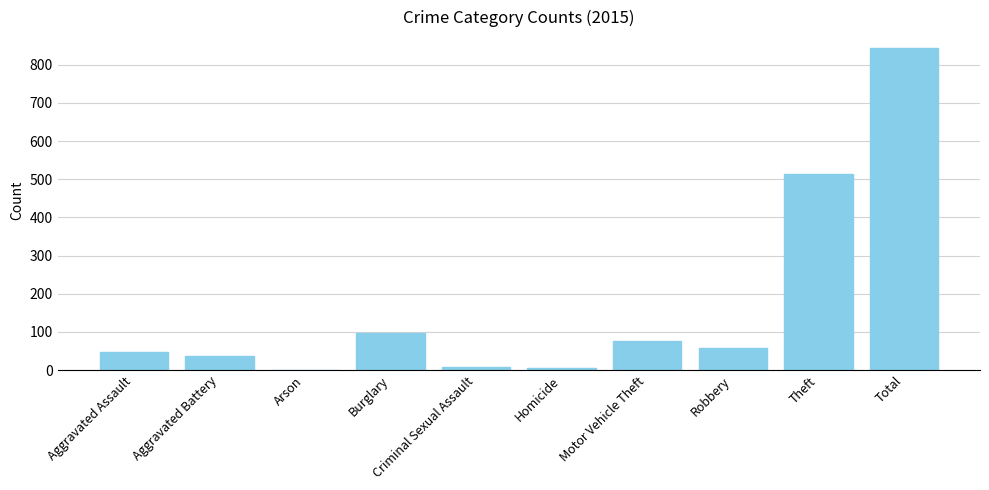

True or false: the data shows 88 at Robbery.

False